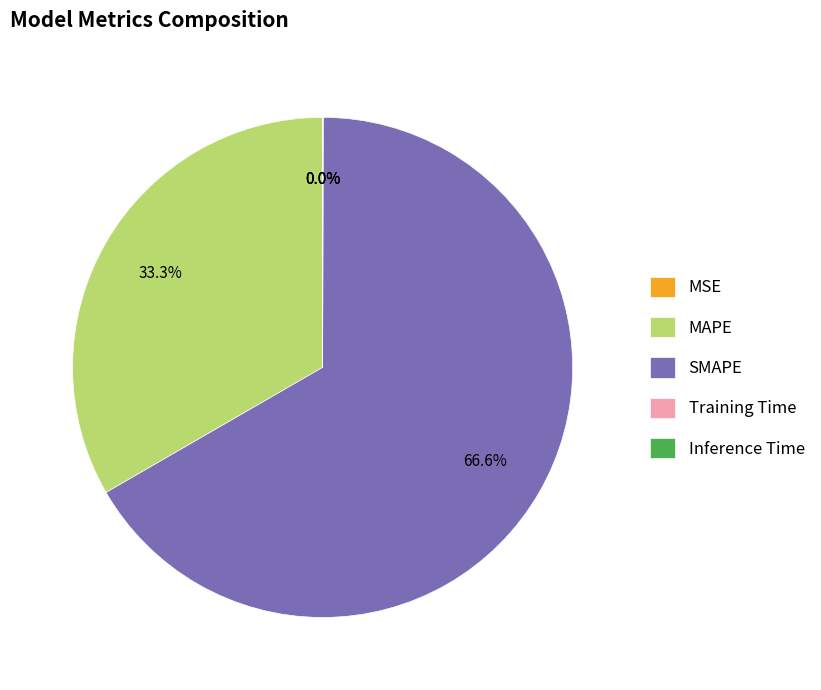

Which category accounts for the majority?

SMAPE